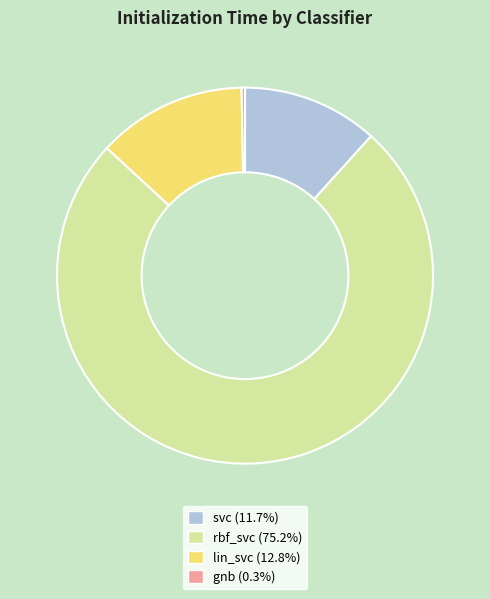

Combined, do rbf_svc (75.2%) and gnb (0.3%) account for over 50%?

Yes